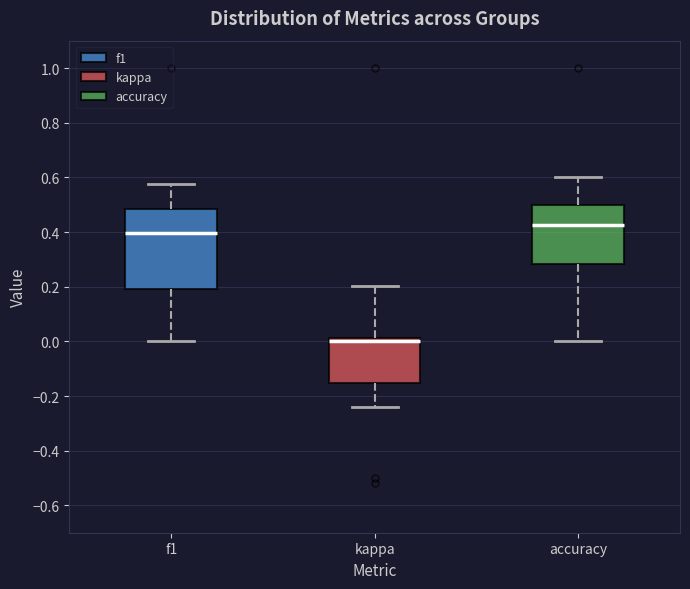

Reading left to right, transcribe this box plot: for each box, give where its median line is, the range the box spans, and where its two whiskers end, as read against the y-axis. The values are not printed on the chart, so give them approximately, as read against the axis.

f1: median 0.40, box 0.20 to 0.48, whiskers 0.00 to 0.58
kappa: median 0.00, box -0.16 to 0.02, whiskers -0.24 to 0.20
accuracy: median 0.42, box 0.28 to 0.50, whiskers 0.00 to 0.60